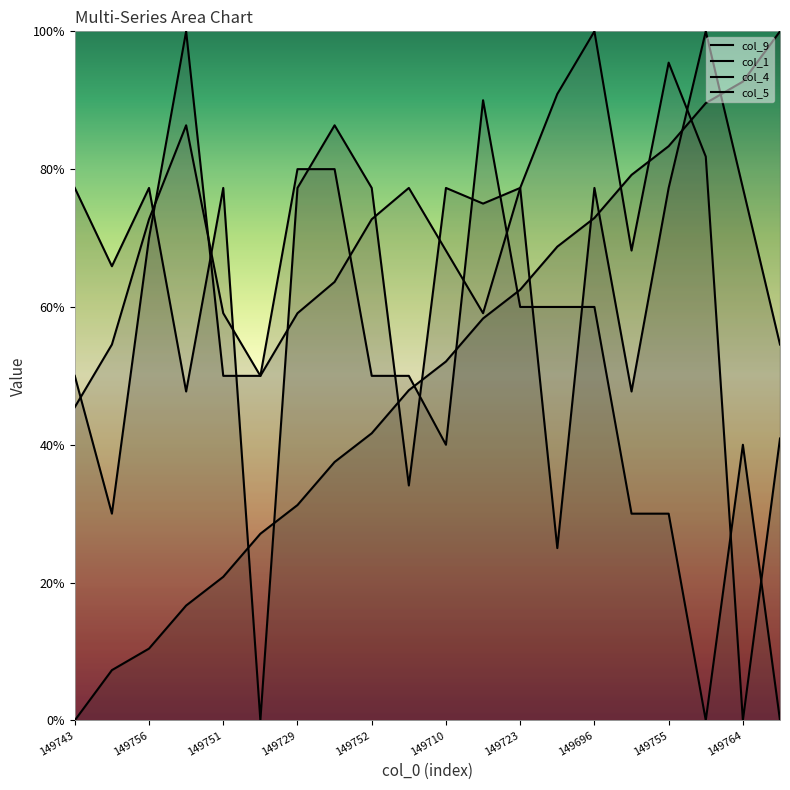

Where is col_9 nearest to the value 0?

149743